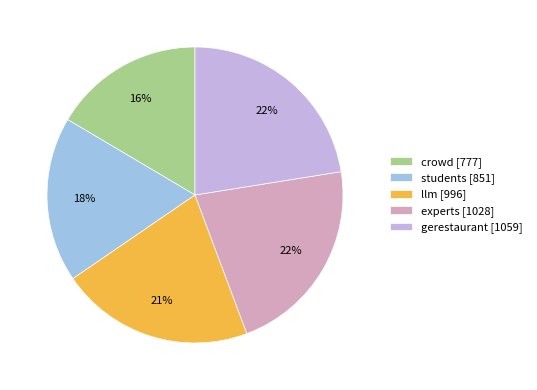

Do crowd [777] and gerestaurant [1059] together represent more than half of the pie?

No